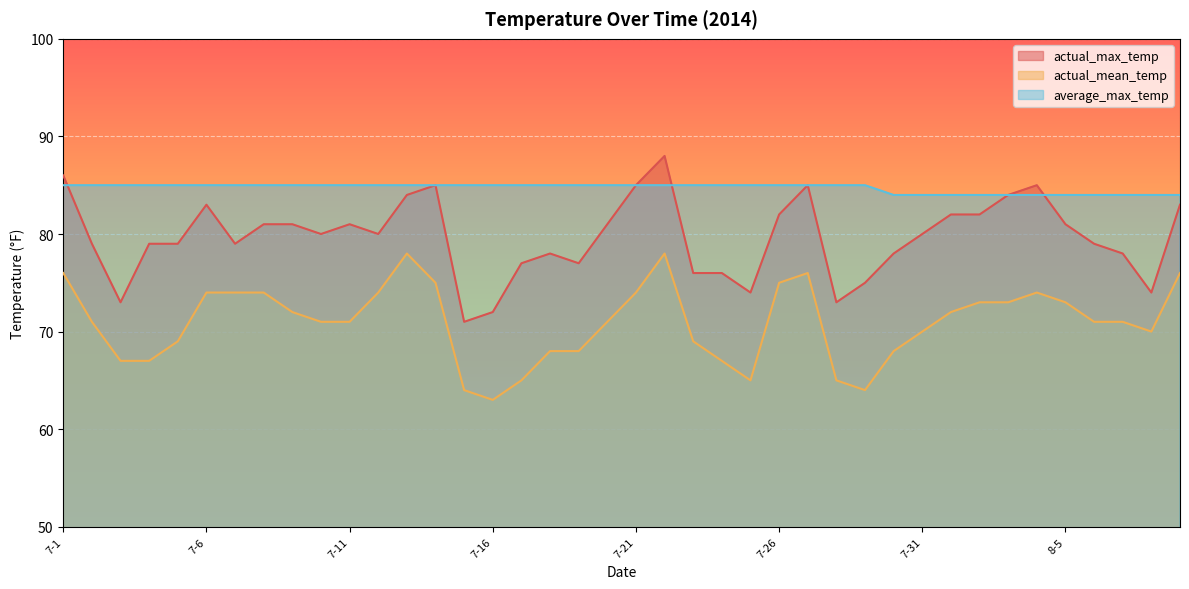

Reading left to right, extract all data points from this chart.

actual_max_temp: 86	79	73	79	79	83	79	81	81	80	81	80	84	85	71	72	77	78	77	81	85	88	76	76	74	82	85	73	75	78	80	82	82	84	85	81	79	78	74	83
actual_mean_temp: 76	71	67	67	69	74	74	74	72	71	71	74	78	75	64	63	65	68	68	71	74	78	69	67	65	75	76	65	64	68	70	72	73	73	74	73	71	71	70	76
average_max_temp: 85	85	85	85	85	85	85	85	85	85	85	85	85	85	85	85	85	85	85	85	85	85	85	85	85	85	85	85	85	84	84	84	84	84	84	84	84	84	84	84